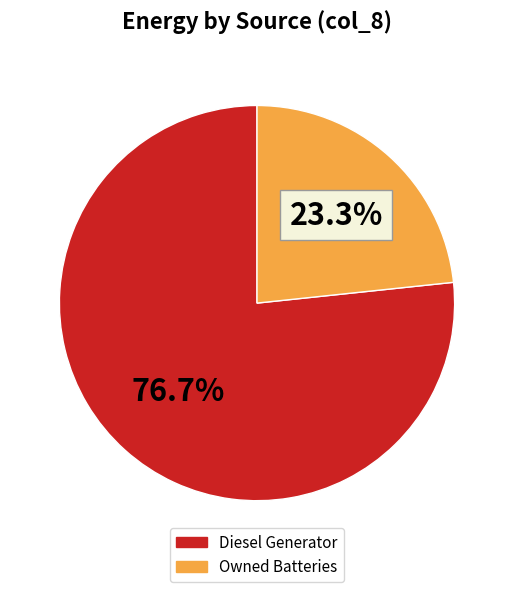

Is there a majority slice in this chart?

Yes